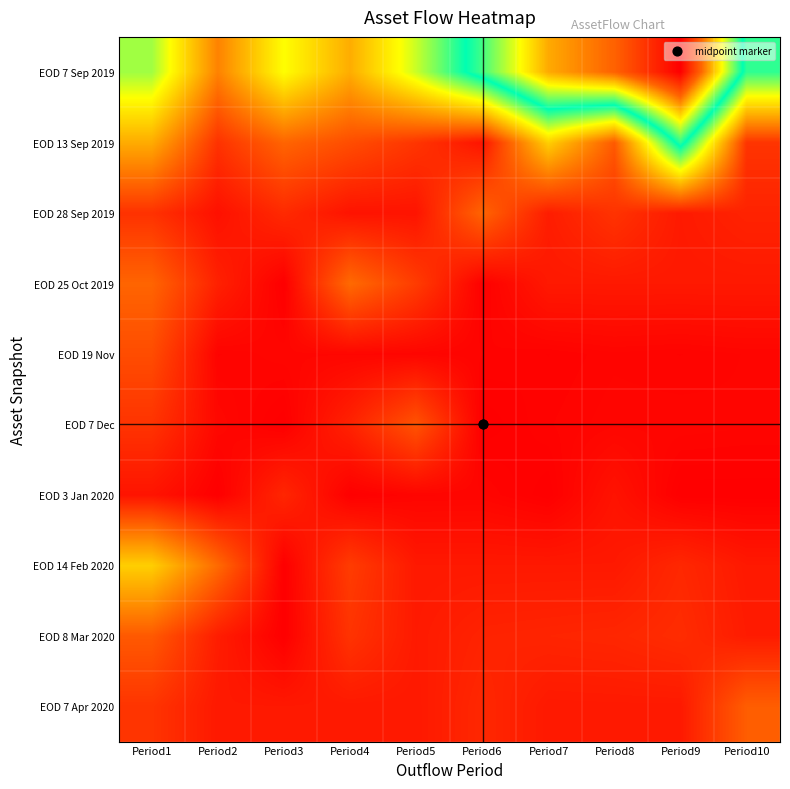

Which series has the largest total across all categories?

EOD 7 Sep 2019